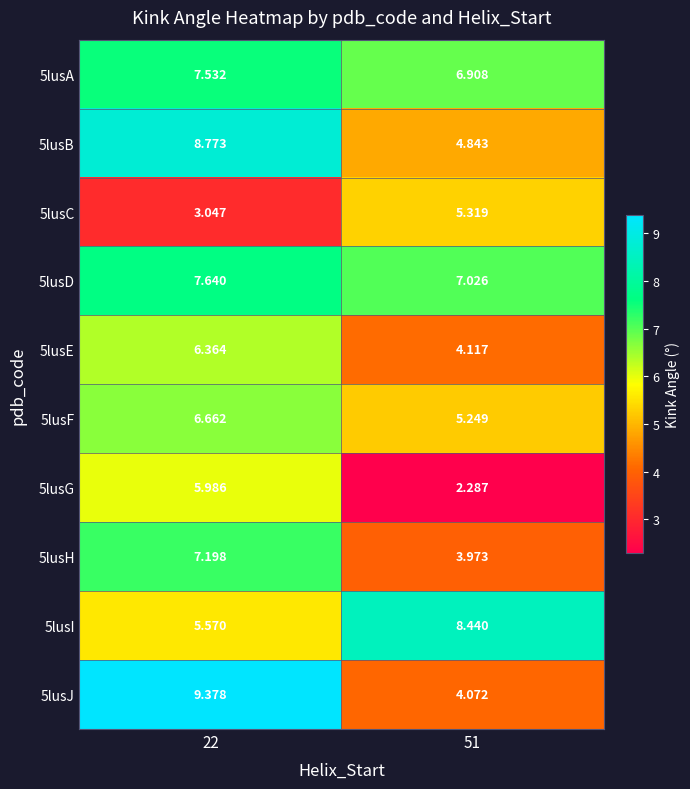

At how many categories does at least one series exceed 4?

2